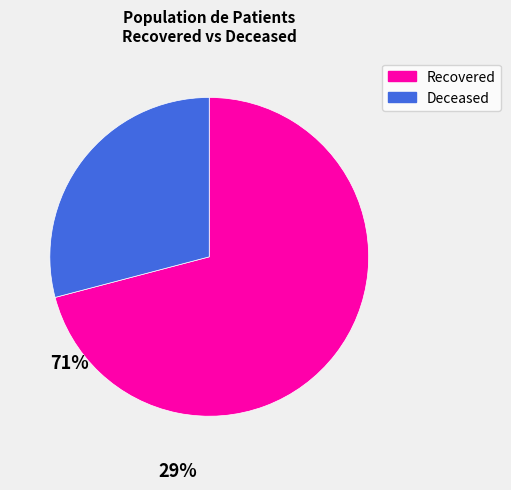

Approximately how many times larger is the value at Recovered compared to Deceased?

2.4